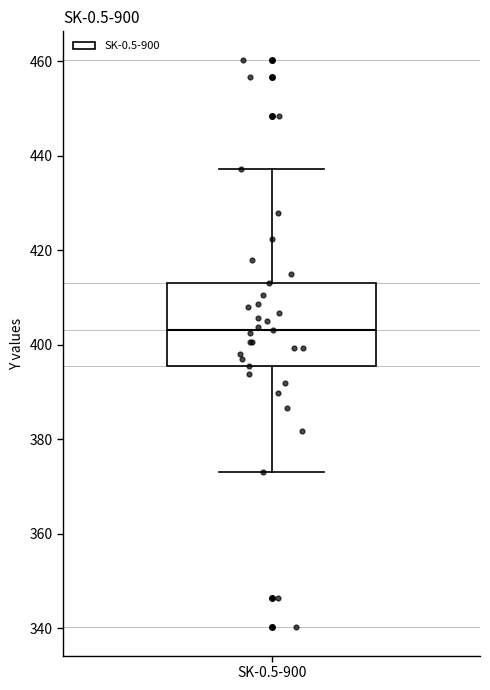

Read this box plot against the y-axis: the position of the median line, the range covered by the box, and the ends of both whiskers. The values are not printed on the chart, so give them approximately, as read against the axis.

median 404, box 396 to 414, whiskers 374 to 438